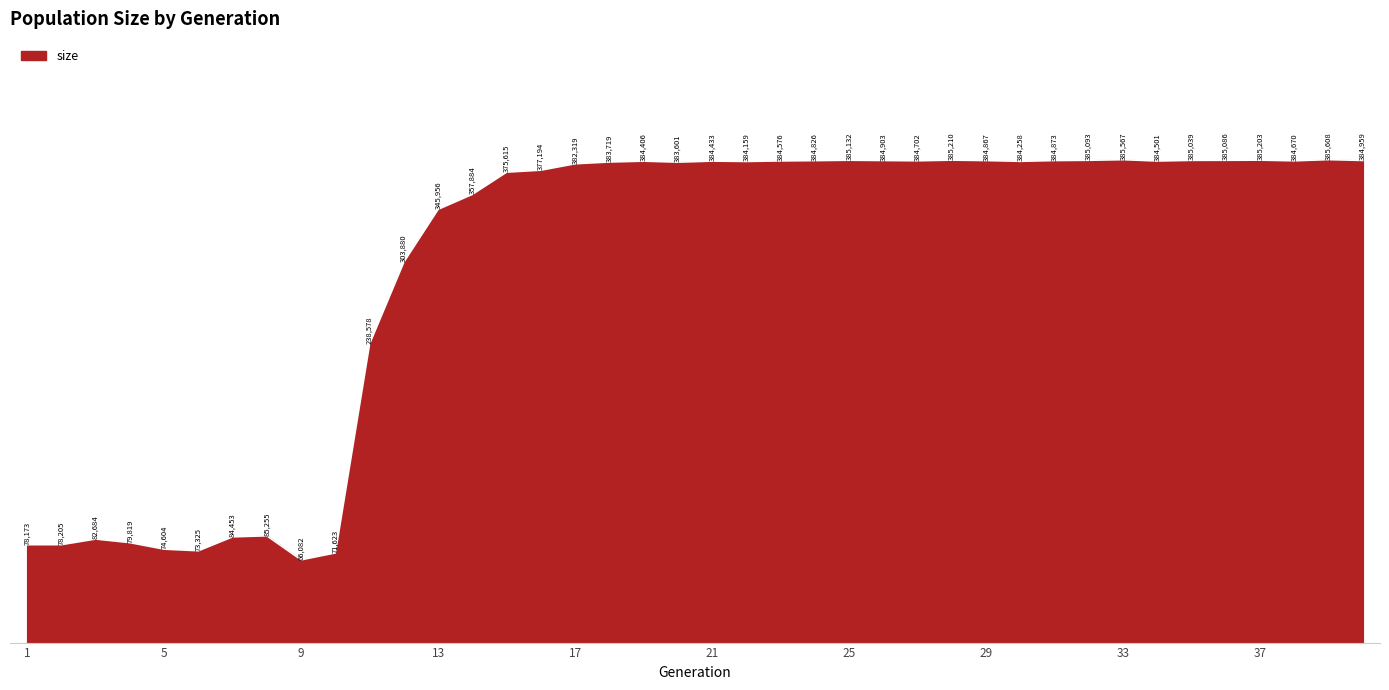

What is the maximum value shown in the chart?

385608